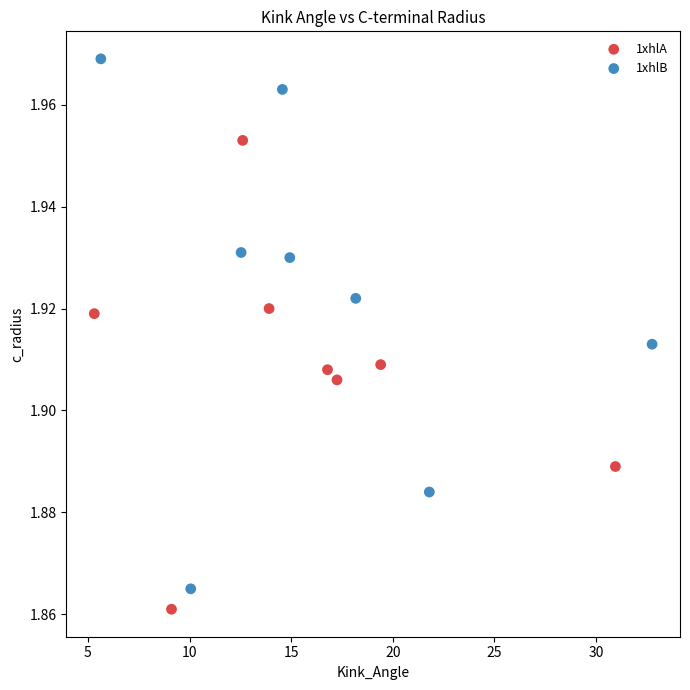

Which series has the largest Y range (max minus min)?

1xhlB